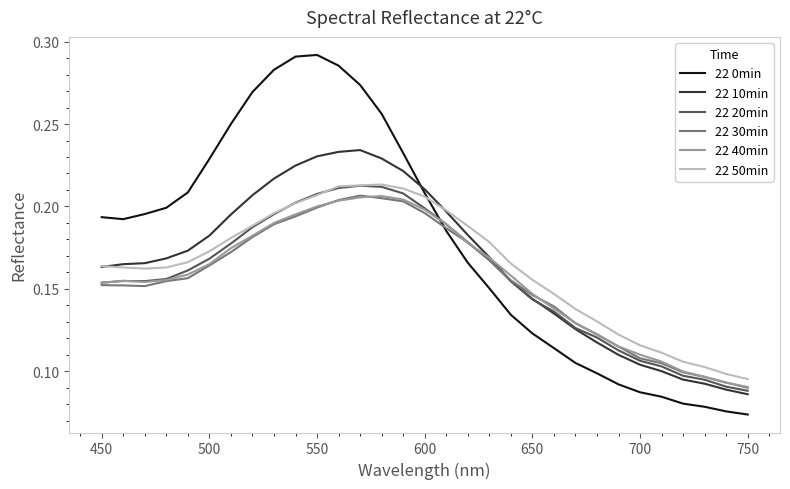

Which series has the largest total across all categories?

22 0min